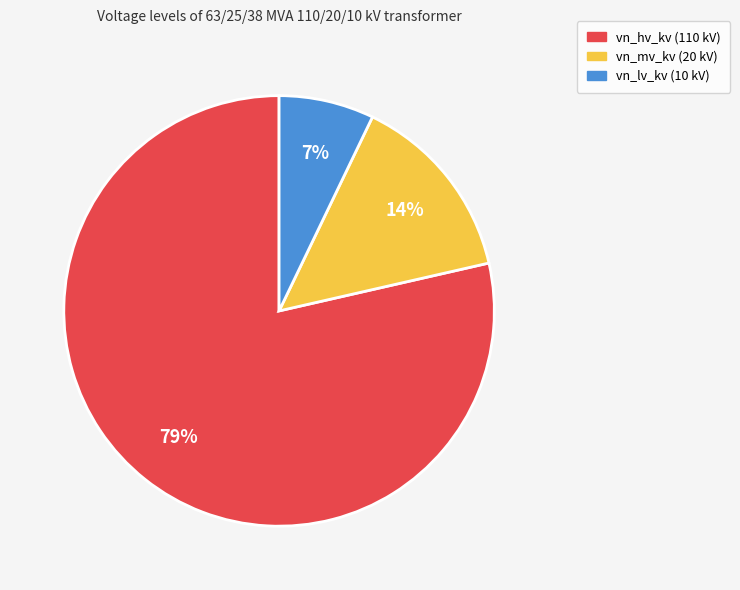

To the nearest percent, what is the combined percentage of vn_mv_kv and vn_lv_kv?

21%